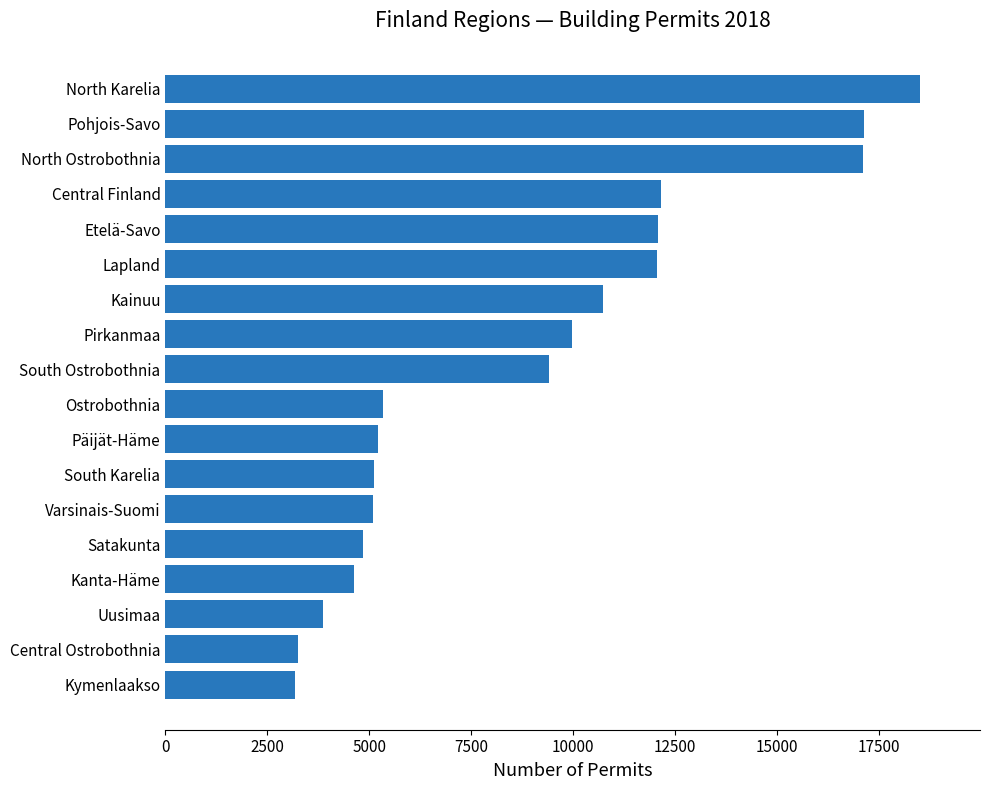

What is the sum of the values at North Karelia and Central Ostrobothnia?

21740